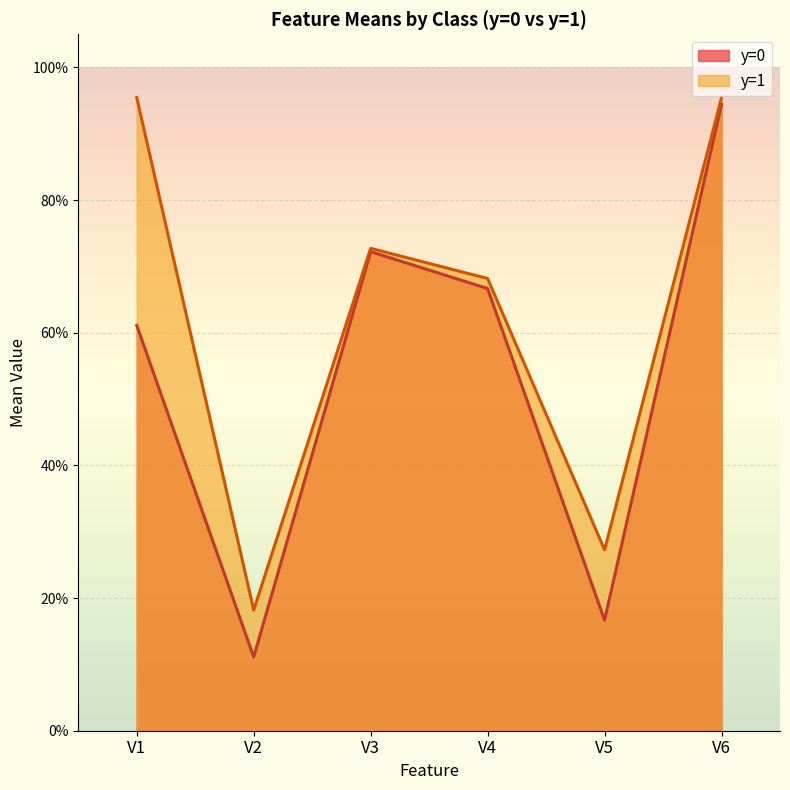

True or false: V6 has a value of 0.9 at y=1.

True